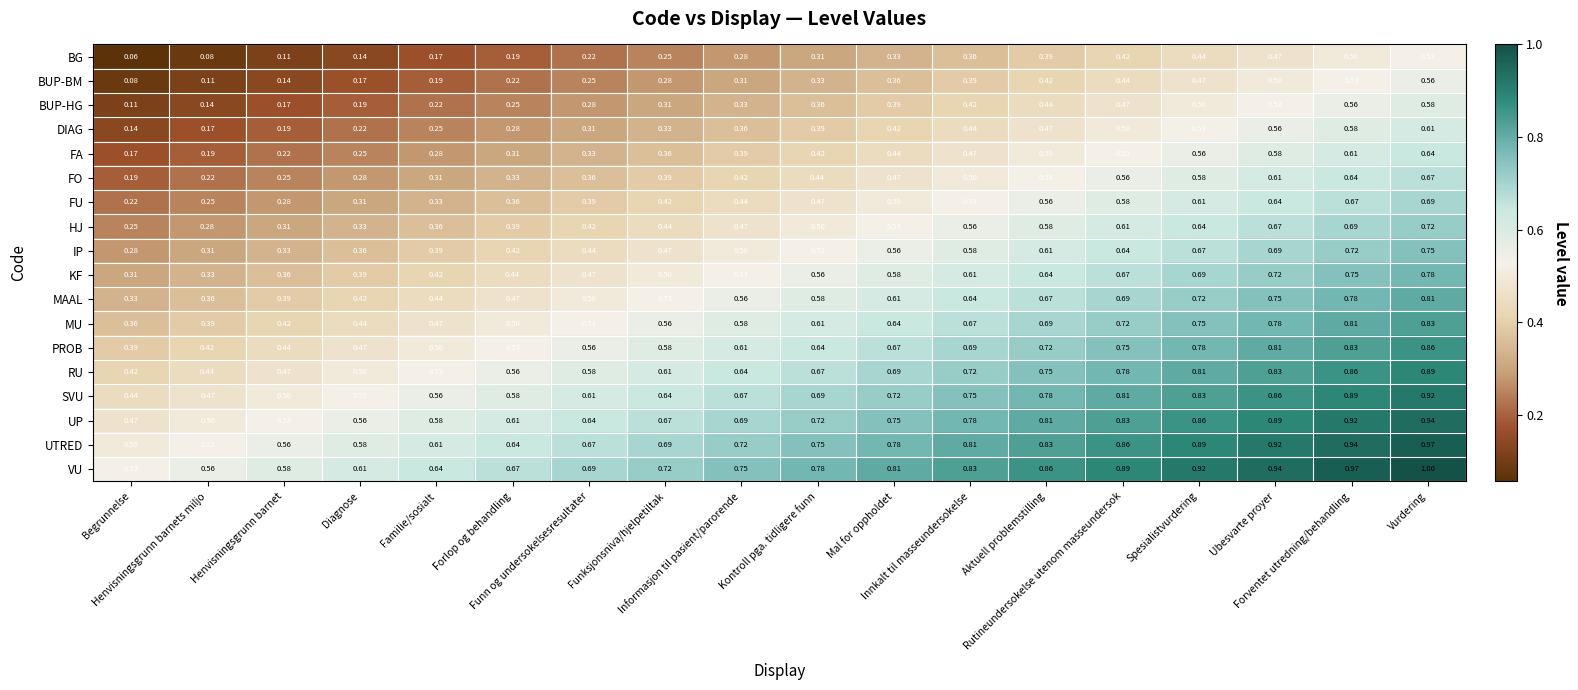

Which series has the largest total across all categories?

VU